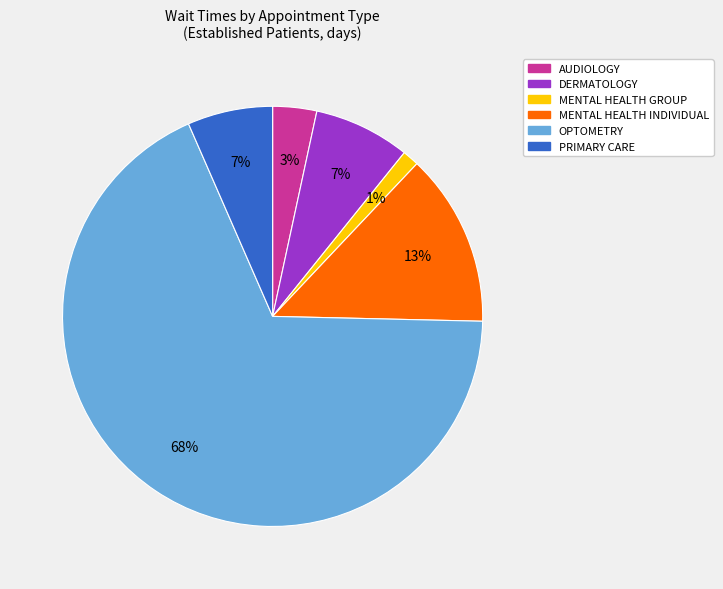

Which has a higher value, OPTOMETRY or MENTAL HEALTH GROUP?

OPTOMETRY